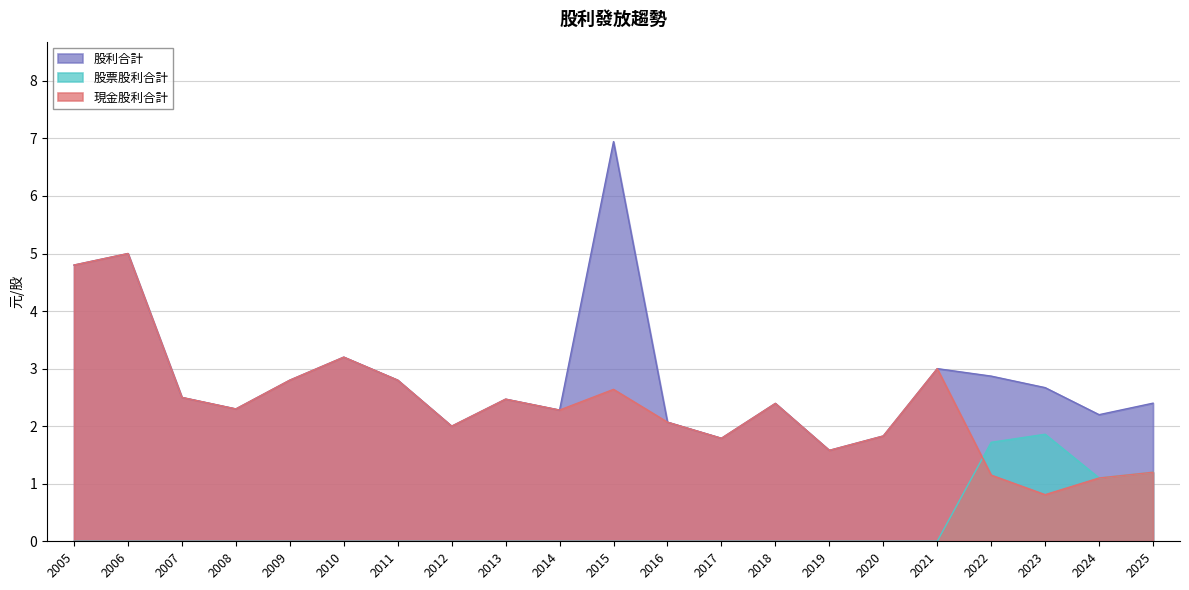

What is the difference between the highest and lowest values at 2005?

4.8